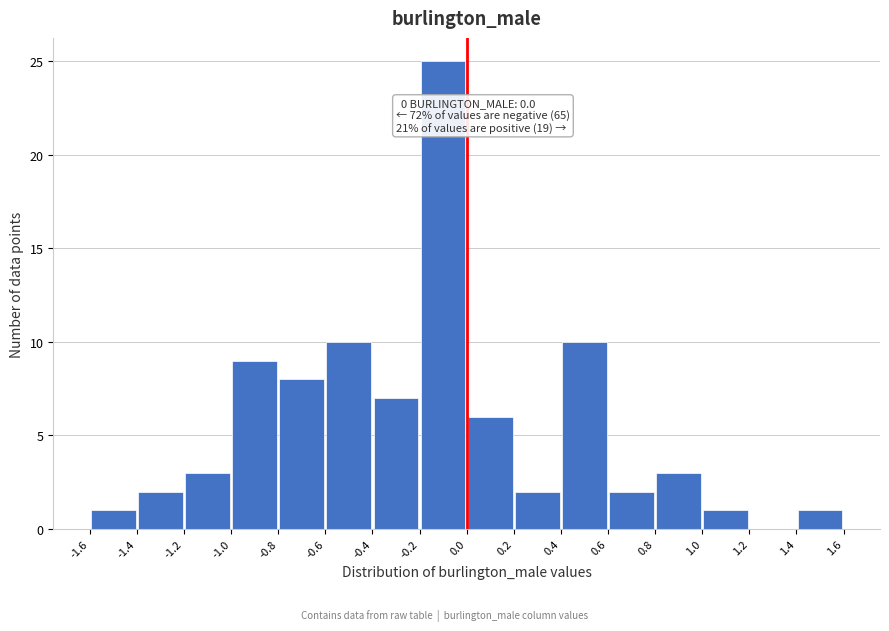

Which range on the x-axis has the tallest bar?

-0.2 to 0.0